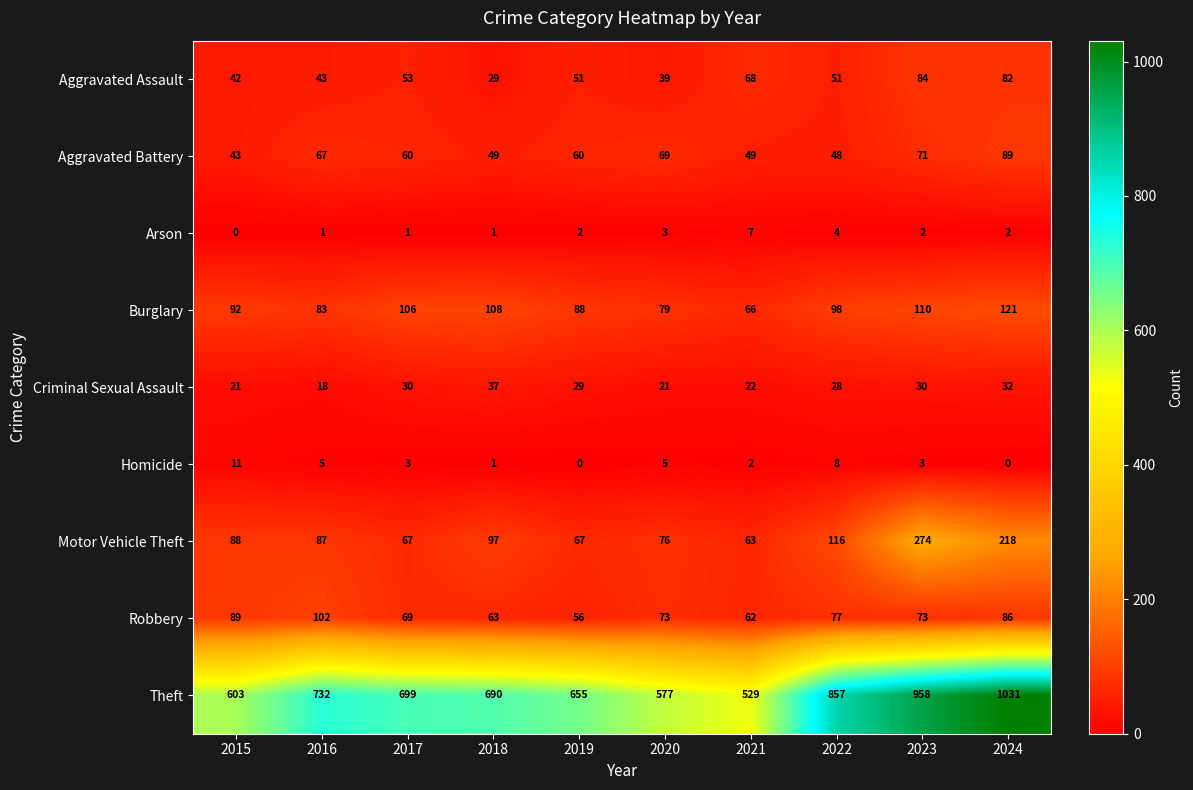

What is the lowest value of the Aggravated Assault series?

29